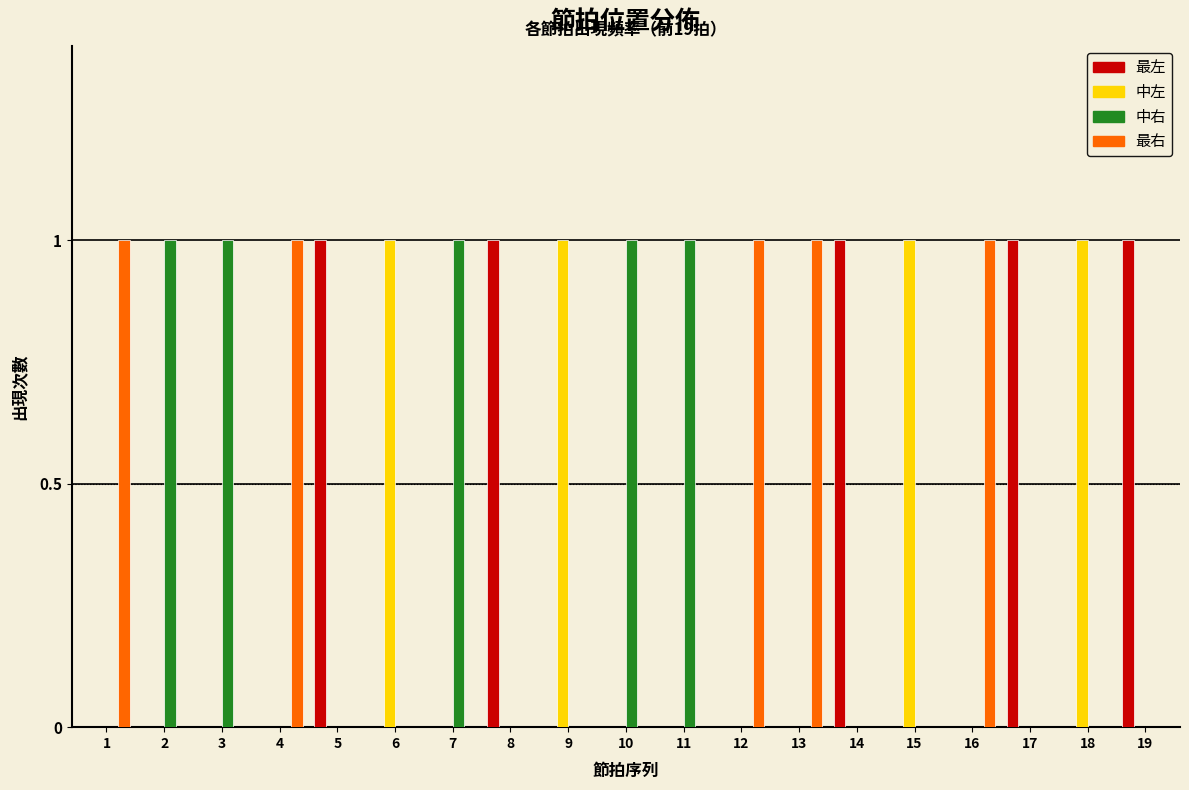

What is the sum of all 最左 values?

5